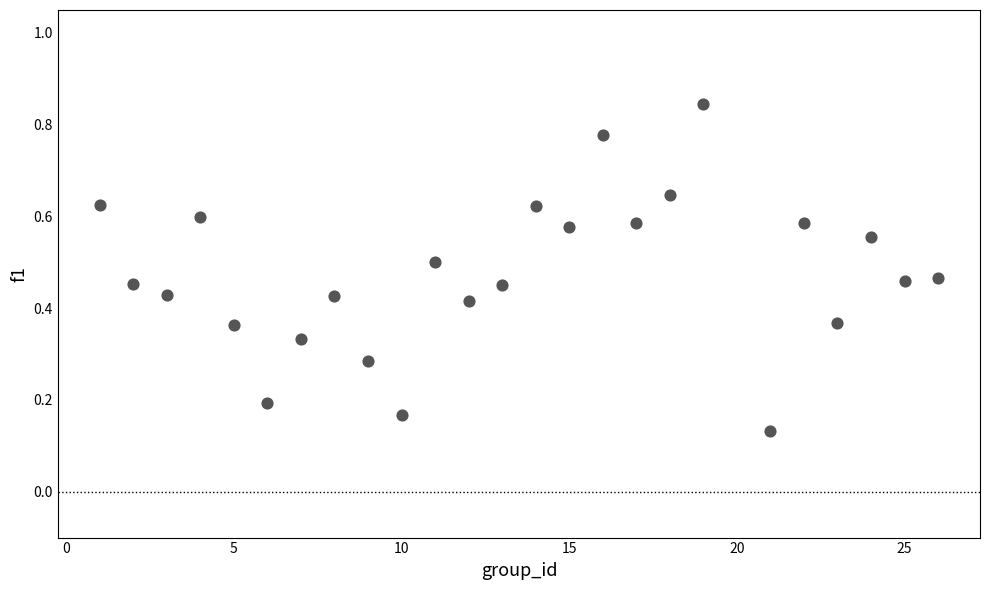

What is the range of X values (max minus min)?

25.0